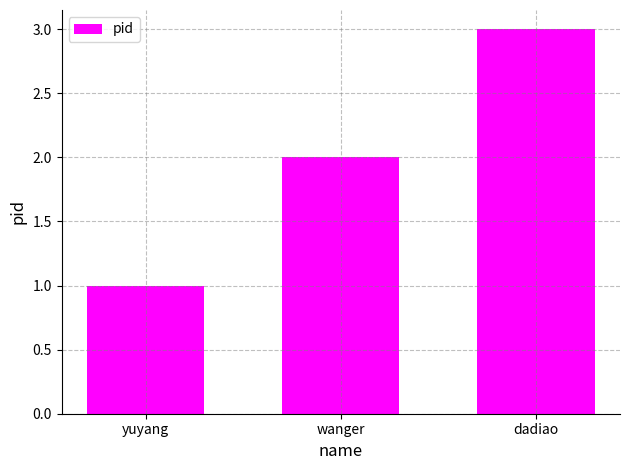

At which label is the value closest to 2?

wanger